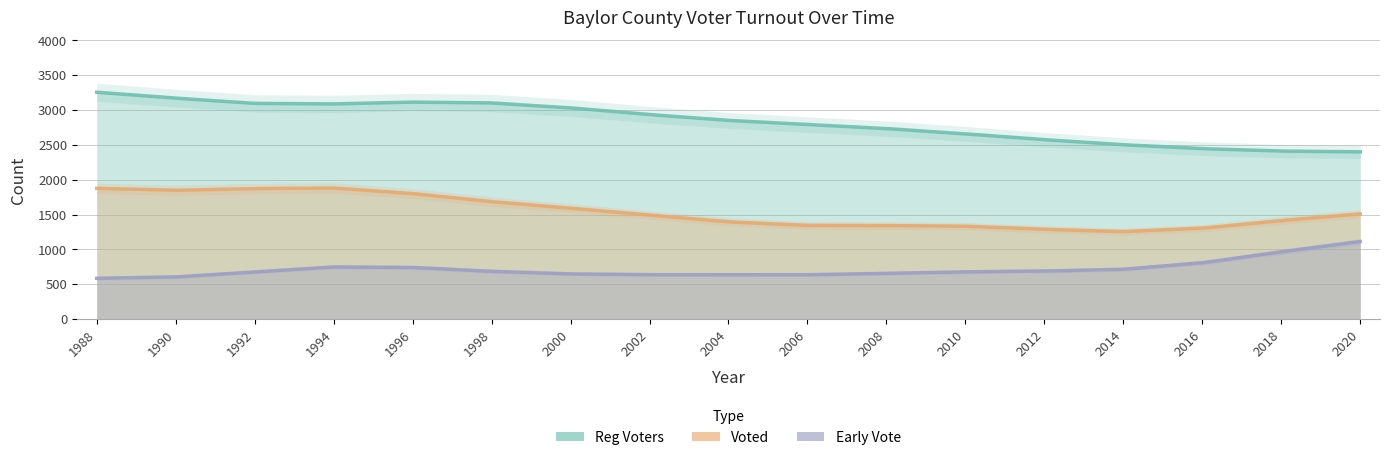

What is the sum of all Voted values?

26238